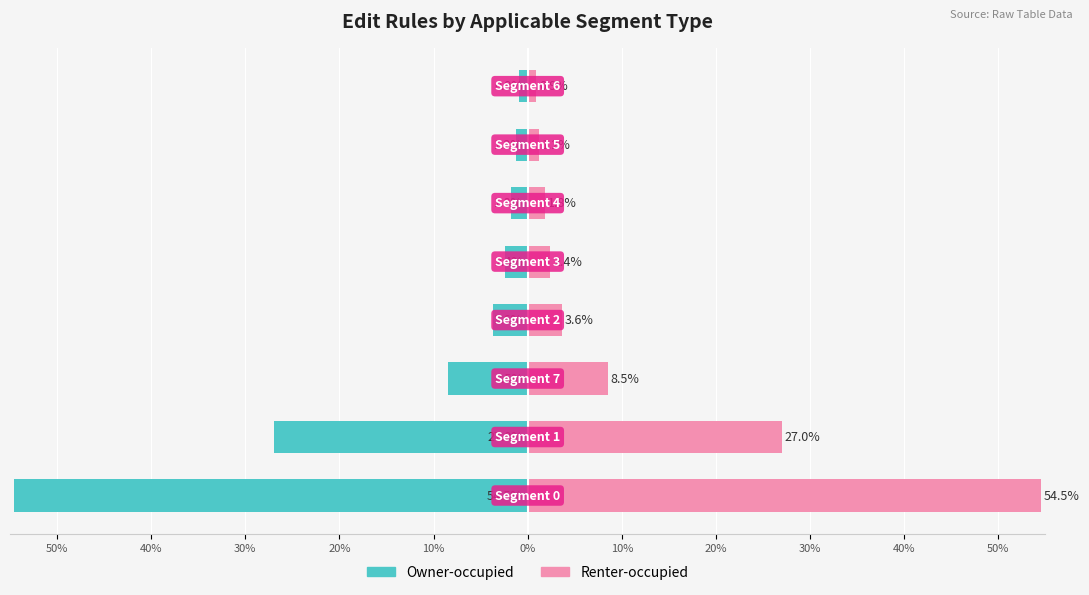

How many data points in Rule Count (Right) are less than 3?

4